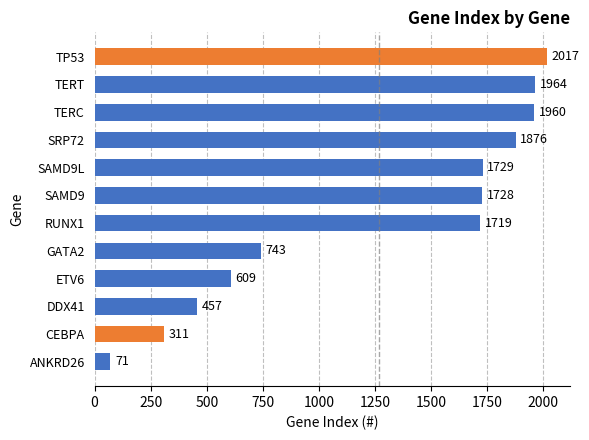

Read the value at DDX41.

457